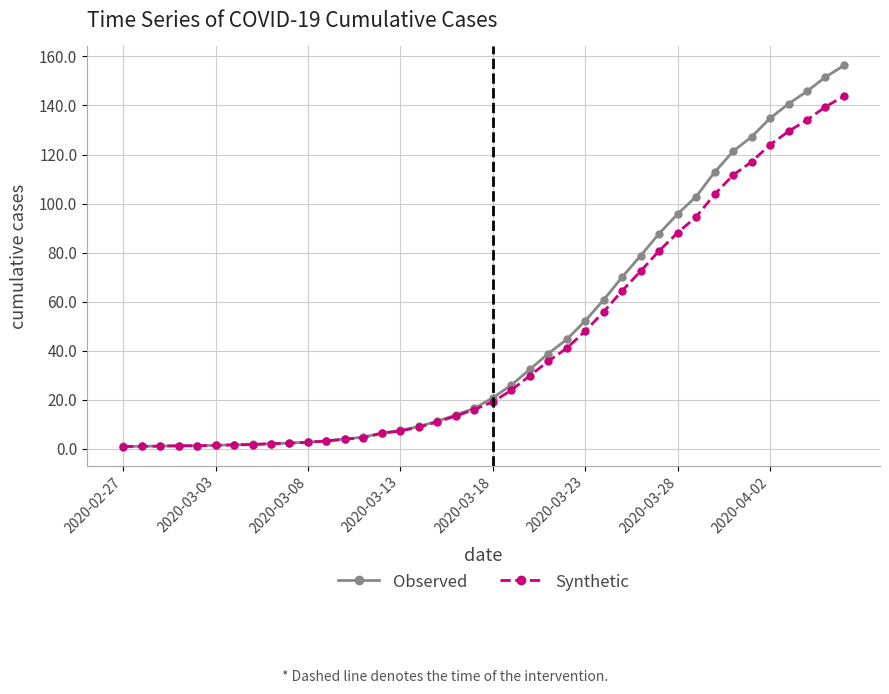

What is the value of the Observed point at the 17th from the left?

9.2